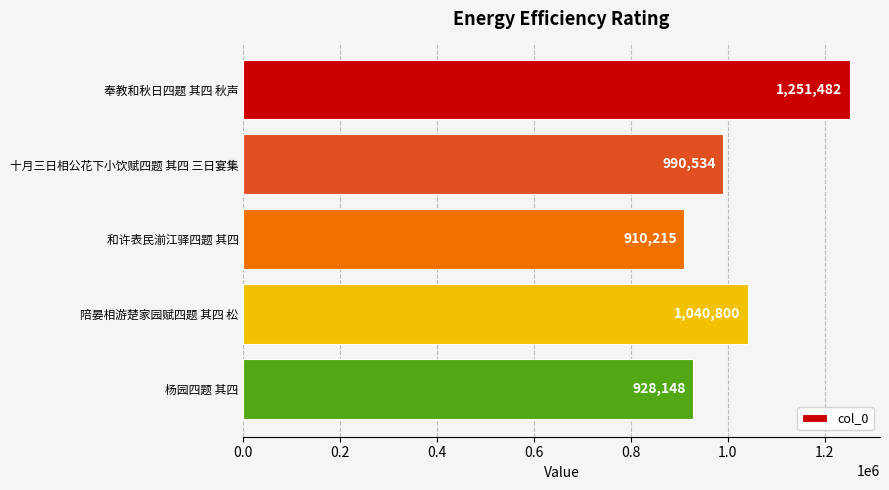

What value does the data have at 杨园四题 其四, to the nearest 100?

928100